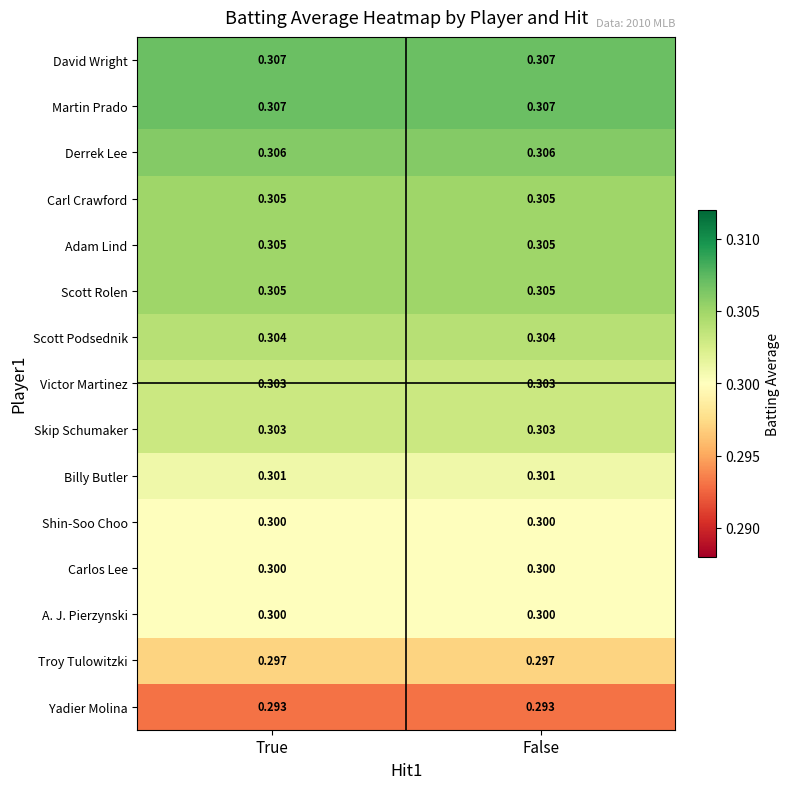

Reading left to right, list all the values displayed in this chart.

David Wright: True=0.3	False=0.3
Martin Prado: True=0.3	False=0.3
Derrek Lee: True=0.3	False=0.3
Carl Crawford: True=0.3	False=0.3
Adam Lind: True=0.3	False=0.3
Scott Rolen: True=0.3	False=0.3
Scott Podsednik: True=0.3	False=0.3
Victor Martinez: True=0.3	False=0.3
Skip Schumaker: True=0.3	False=0.3
Billy Butler: True=0.3	False=0.3
Shin-Soo Choo: True=0.3	False=0.3
Carlos Lee: True=0.3	False=0.3
A. J. Pierzynski: True=0.3	False=0.3
Troy Tulowitzki: True=0.3	False=0.3
Yadier Molina: True=0.3	False=0.3